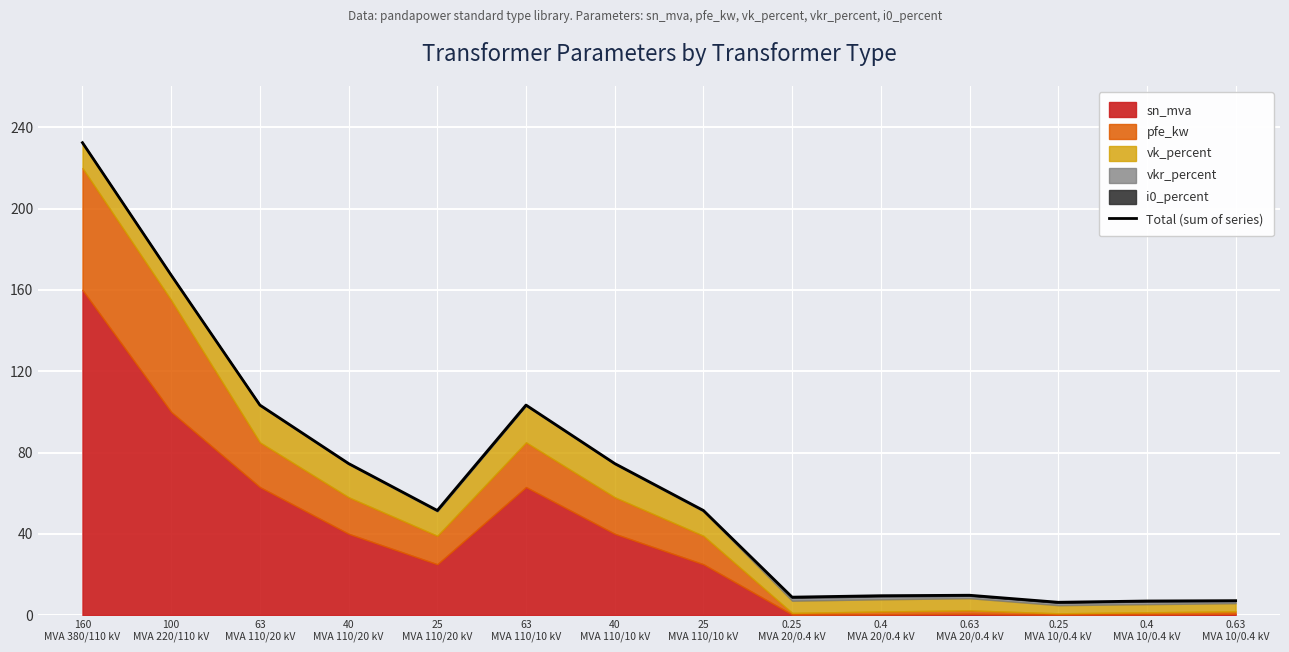

What is the sum of all values?

907.0